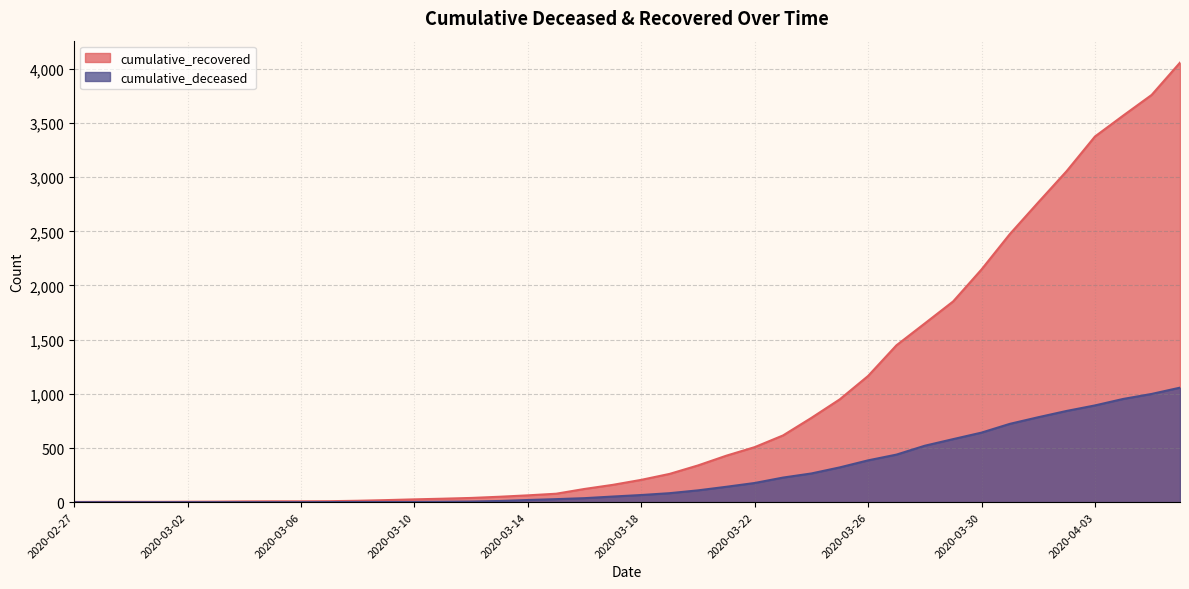

What is the spread (max minus min) of values at 2020-04-02?

2213